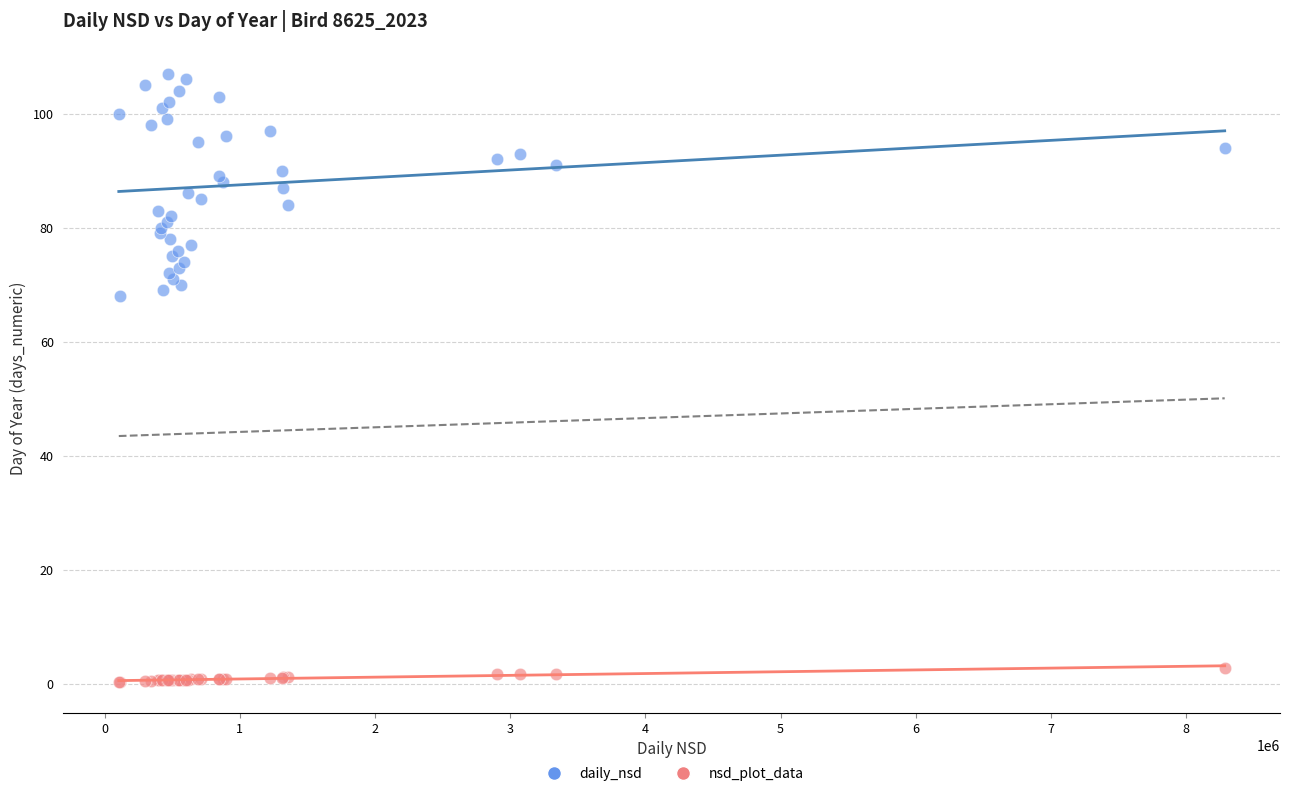

Which series reaches the minimum Y coordinate?

nsd_plot_data